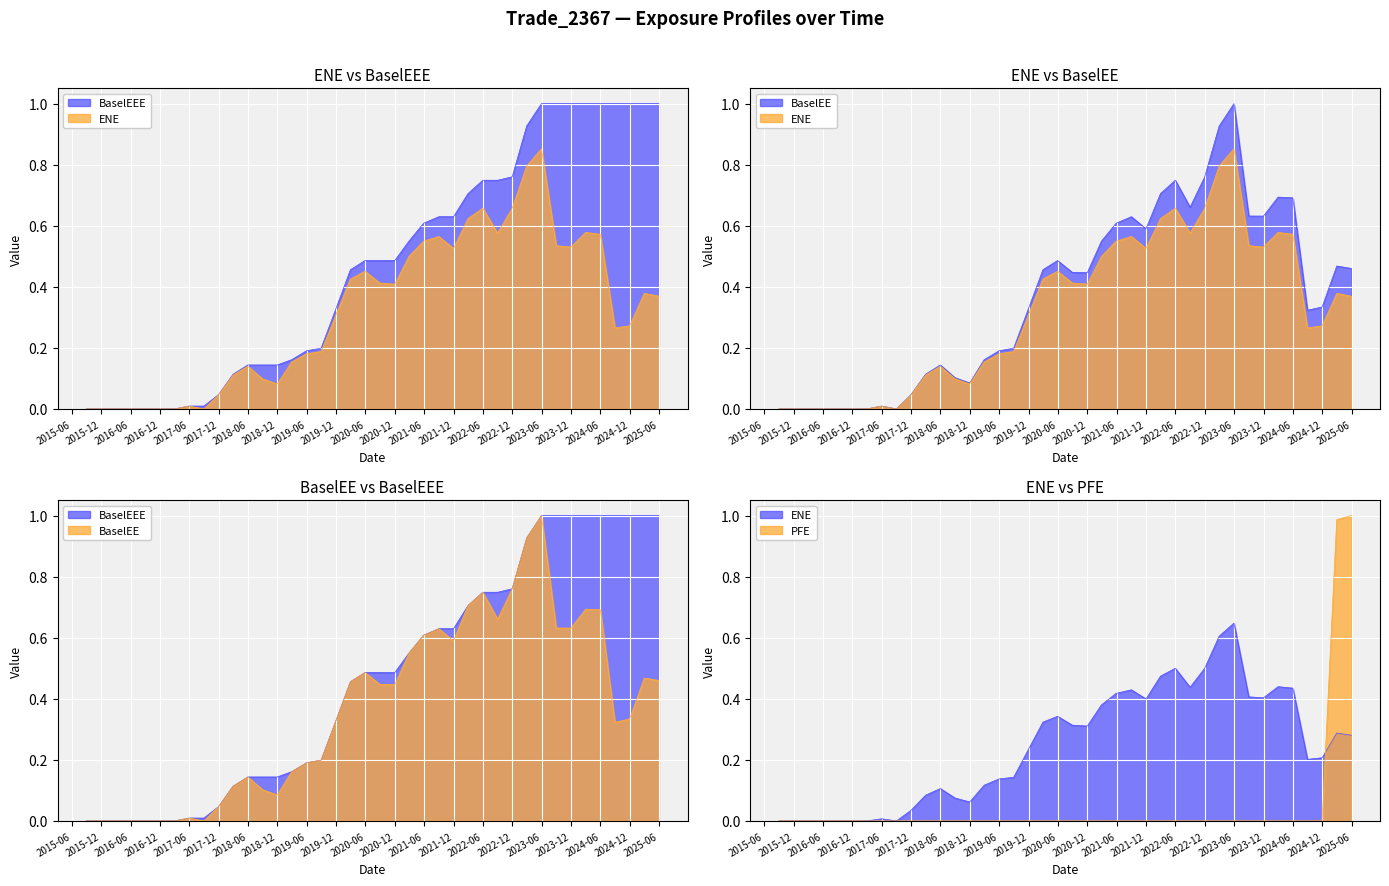

In BaselEE, how many points are higher than both neighbors (excluding endpoints)?

8